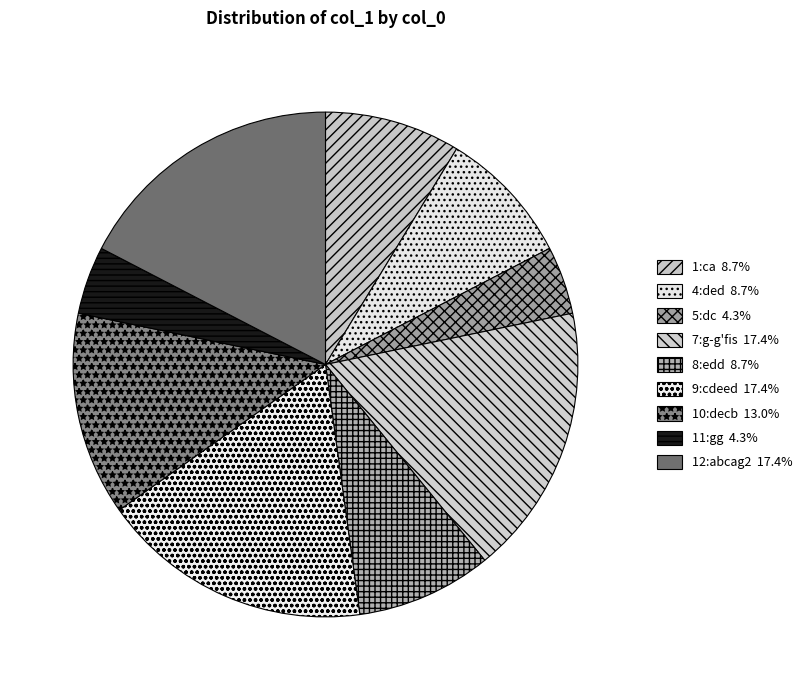

Which slice is the smallest?

5:dc